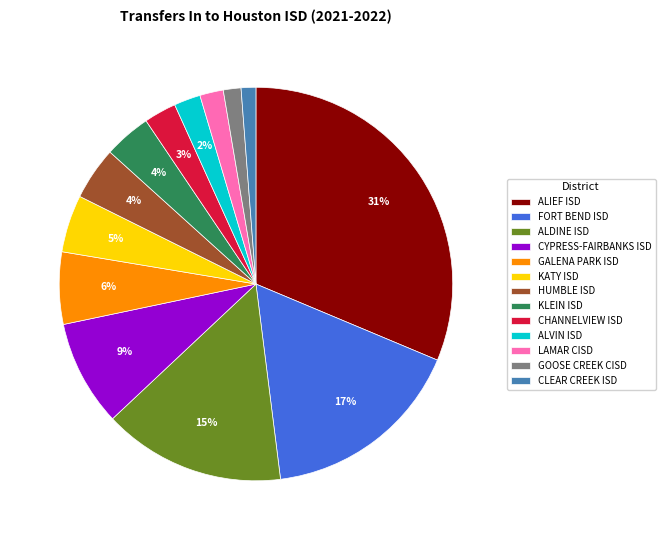

Count the number of slices in the pie.

13